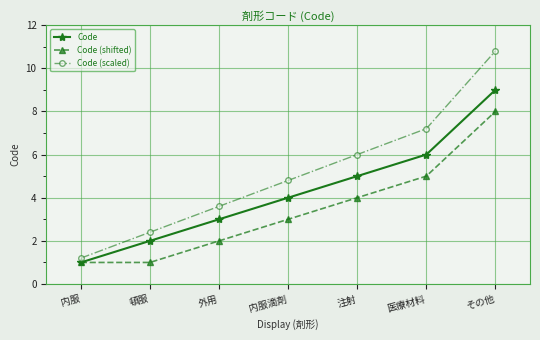

How many categories are shown in the chart?

7